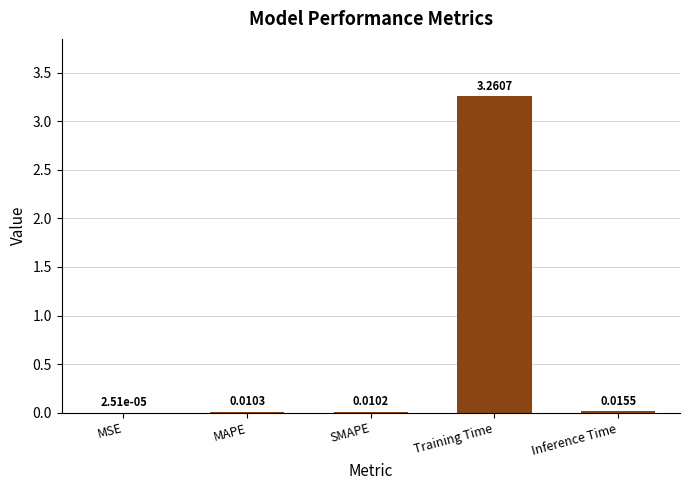

Which label corresponds to the largest value in the chart?

Training Time